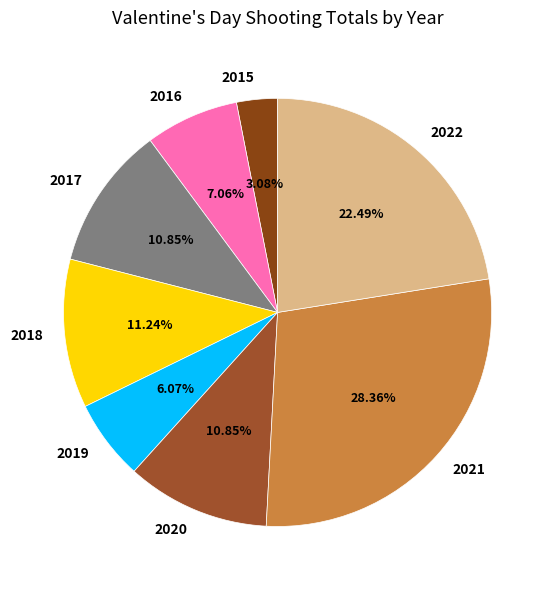

How many slices are in this pie chart?

8